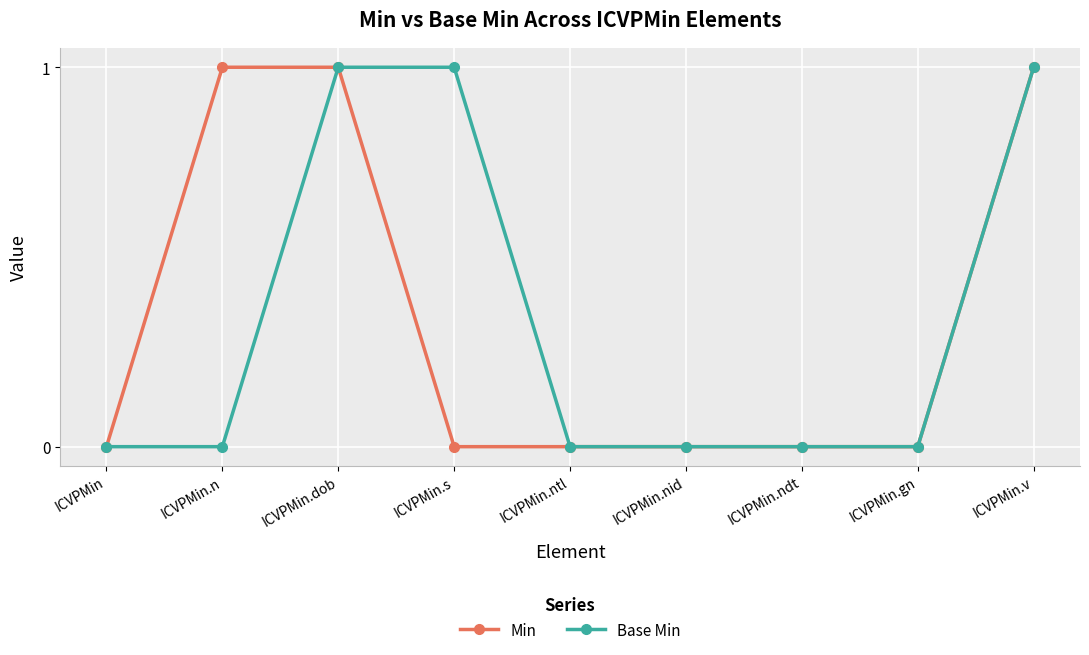

Reading left to right, extract all data points from this chart.

Min: ICVPMin=0	ICVPMin.n=1	ICVPMin.dob=1	ICVPMin.s=0	ICVPMin.ntl=0	ICVPMin.nid=0	ICVPMin.ndt=0	ICVPMin.gn=0	ICVPMin.v=1
Base Min: ICVPMin=0	ICVPMin.n=0	ICVPMin.dob=1	ICVPMin.s=1	ICVPMin.ntl=0	ICVPMin.nid=0	ICVPMin.ndt=0	ICVPMin.gn=0	ICVPMin.v=1